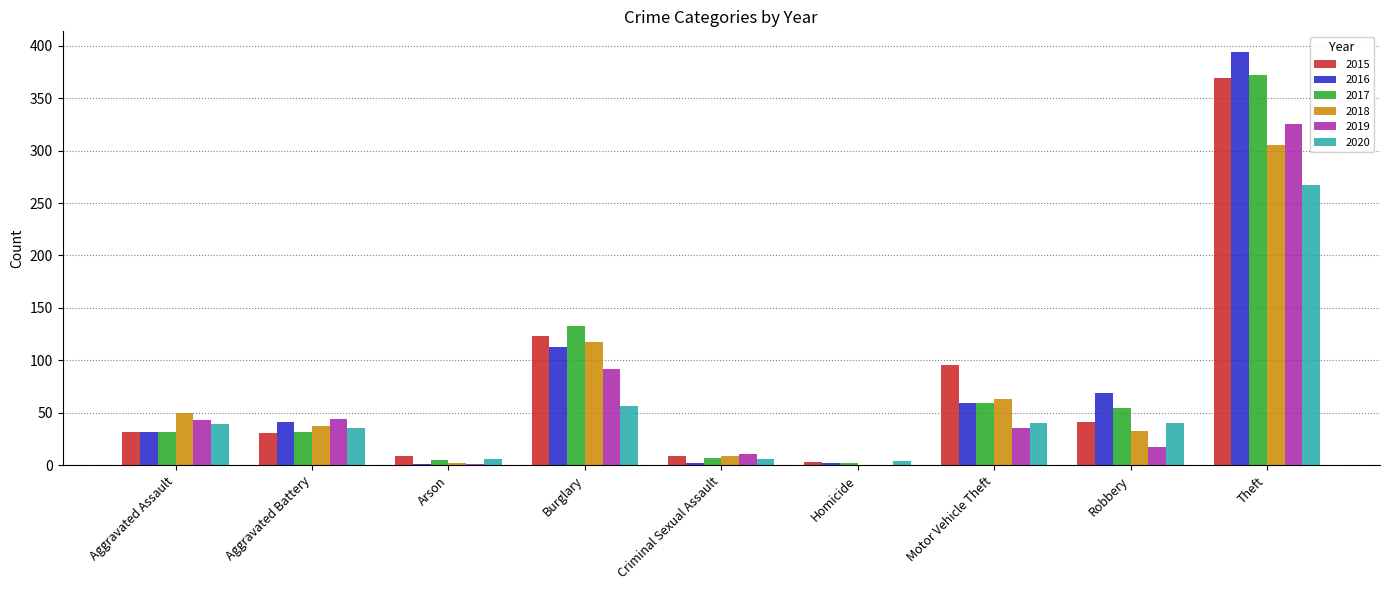

The 2020 series shows 12 at Robbery. True or false?

False